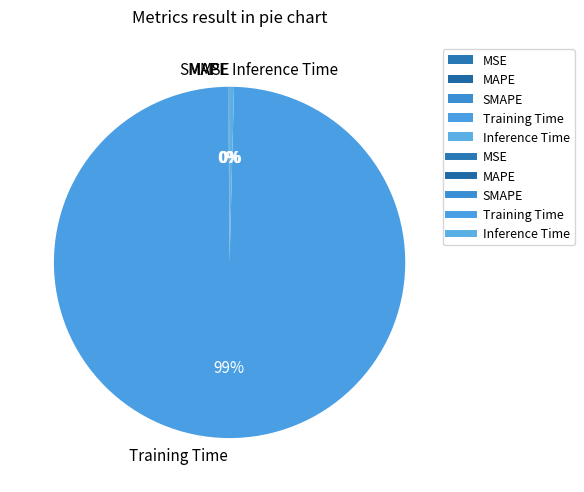

Which category has the biggest portion of the pie?

Training Time